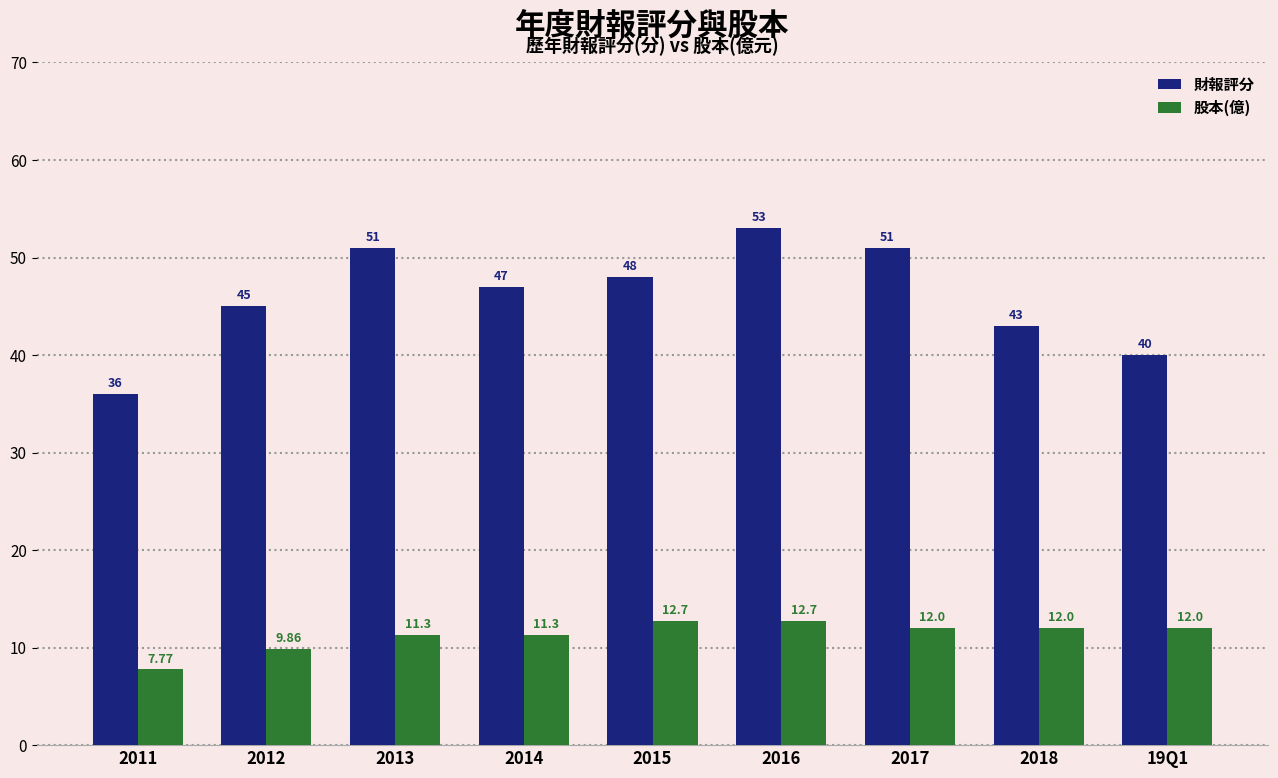

The value of 財報評分 at 2017 is 32.5. True or false?

False